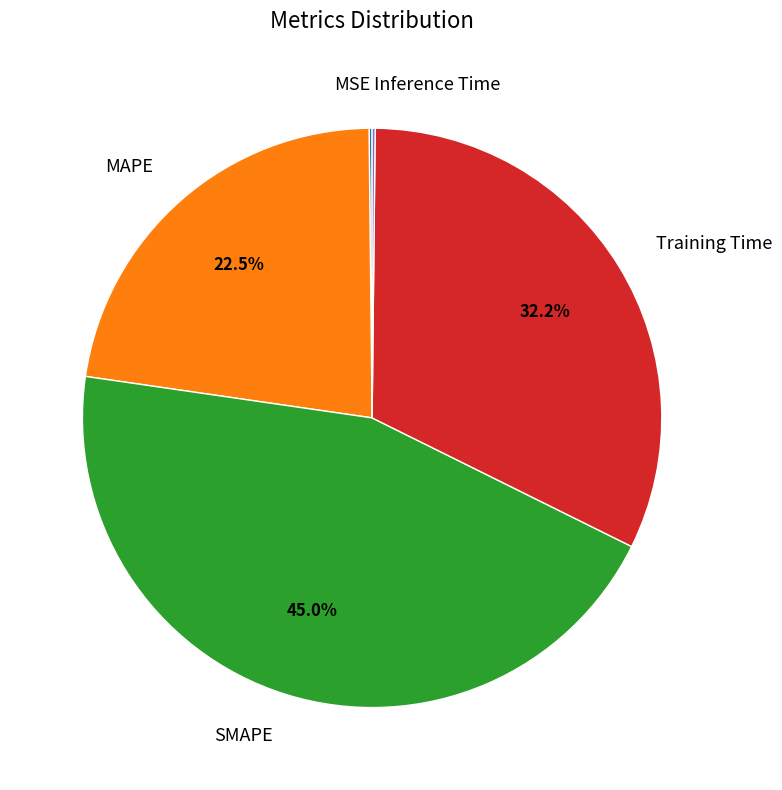

True or false: MAPE accounts for 29% of the total.

False